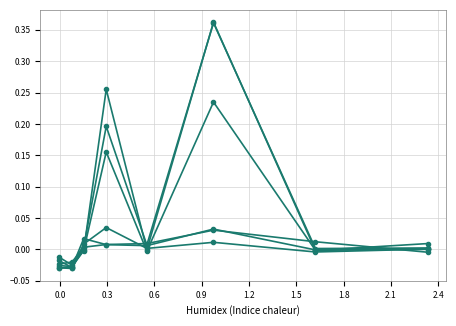

How many times do col_3 and col_4 cross each other?

3